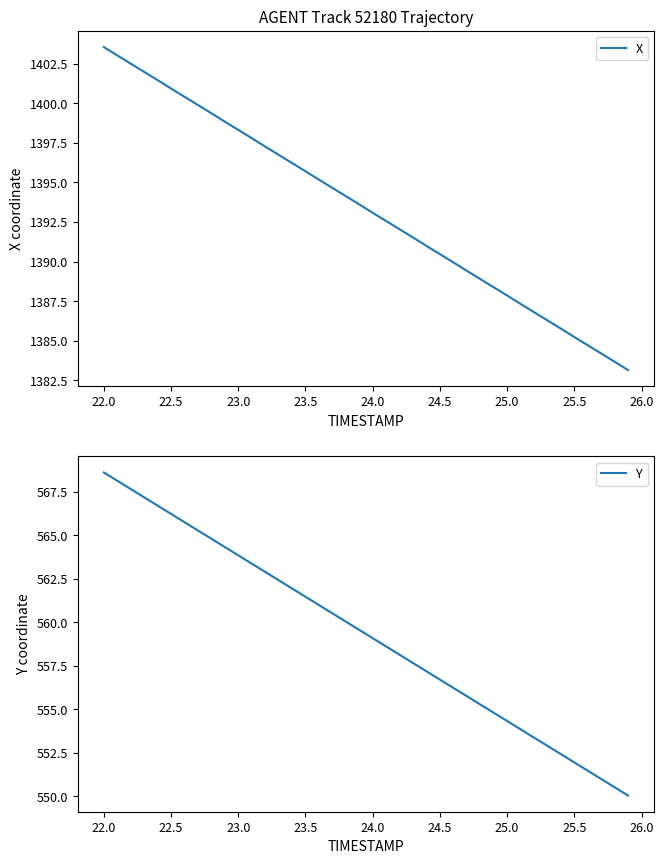

Where is X nearest to the value 1393?

24.0